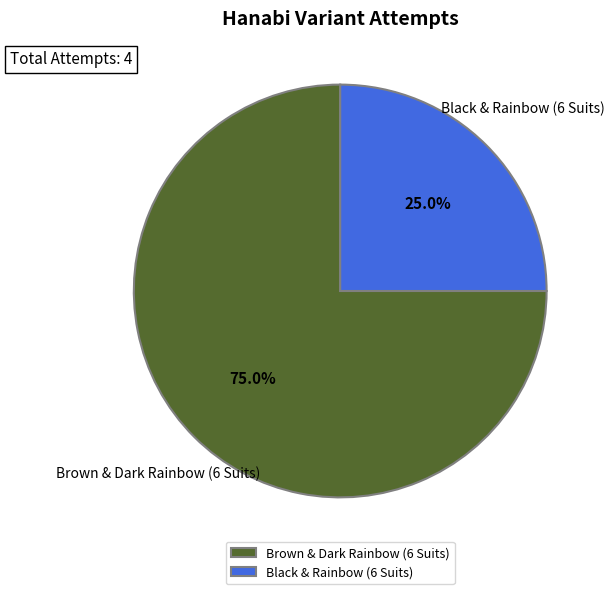

Approximately how many times larger is the value at Brown & Dark Rainbow (6 Suits) compared to Black & Rainbow (6 Suits)?

3.0